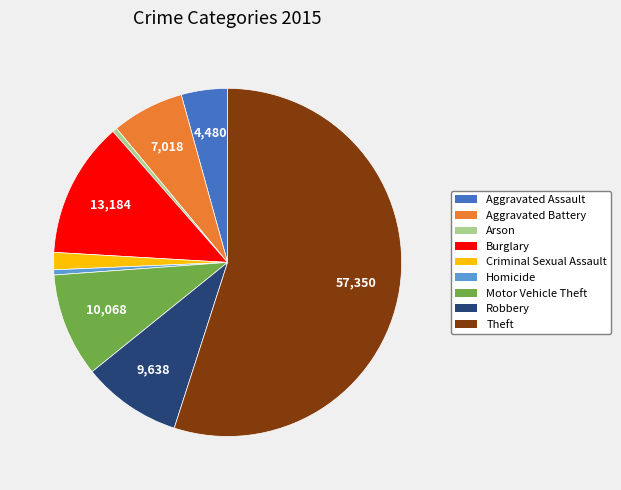

Is there any slice that represents more than half of the pie?

Yes